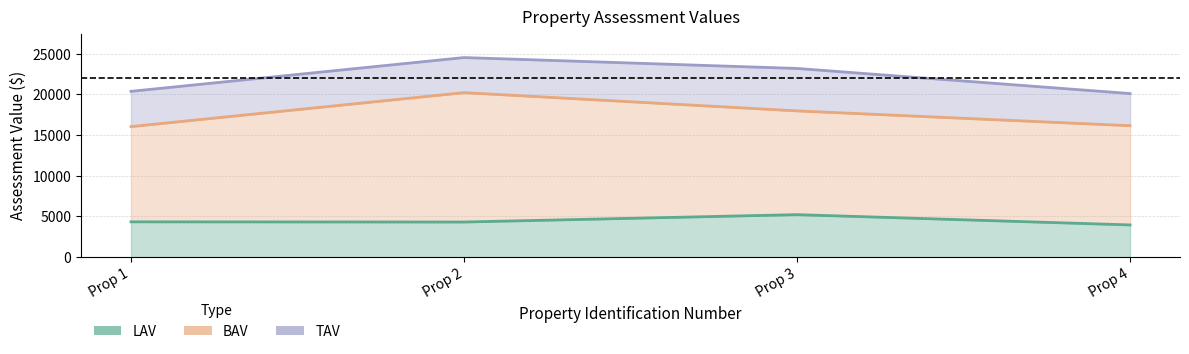

What is the minimum value shown in the chart?

3953